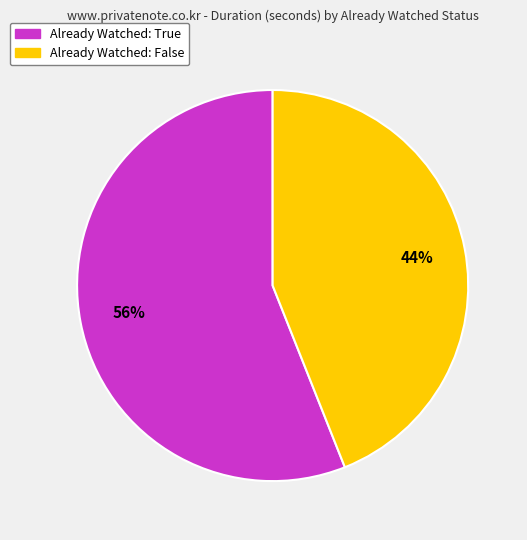

Is there a majority slice in this chart?

Yes